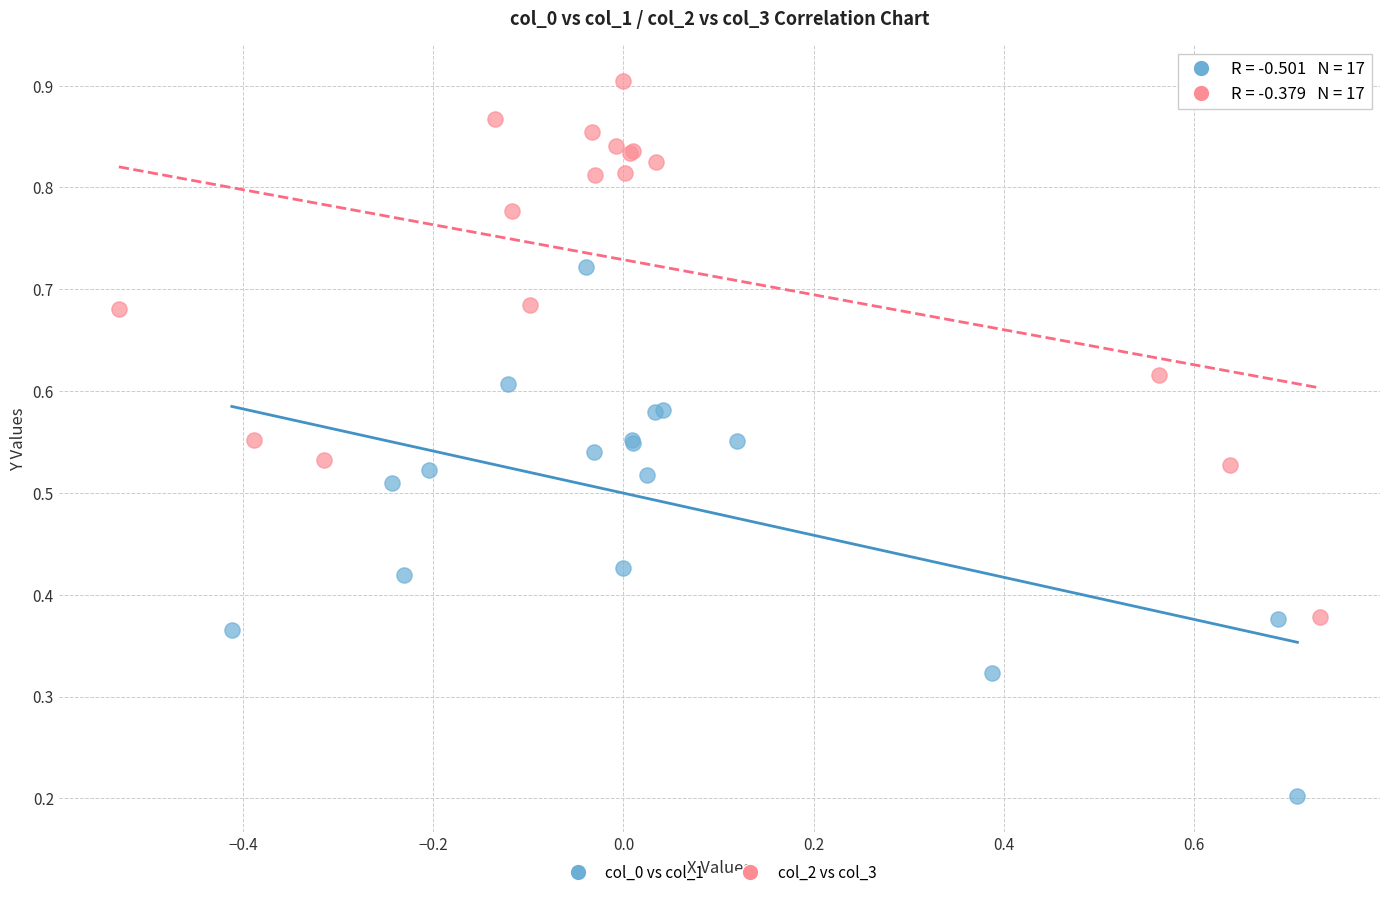

What are all the series names shown in the legend?

col_0 vs col_1, col_2 vs col_3